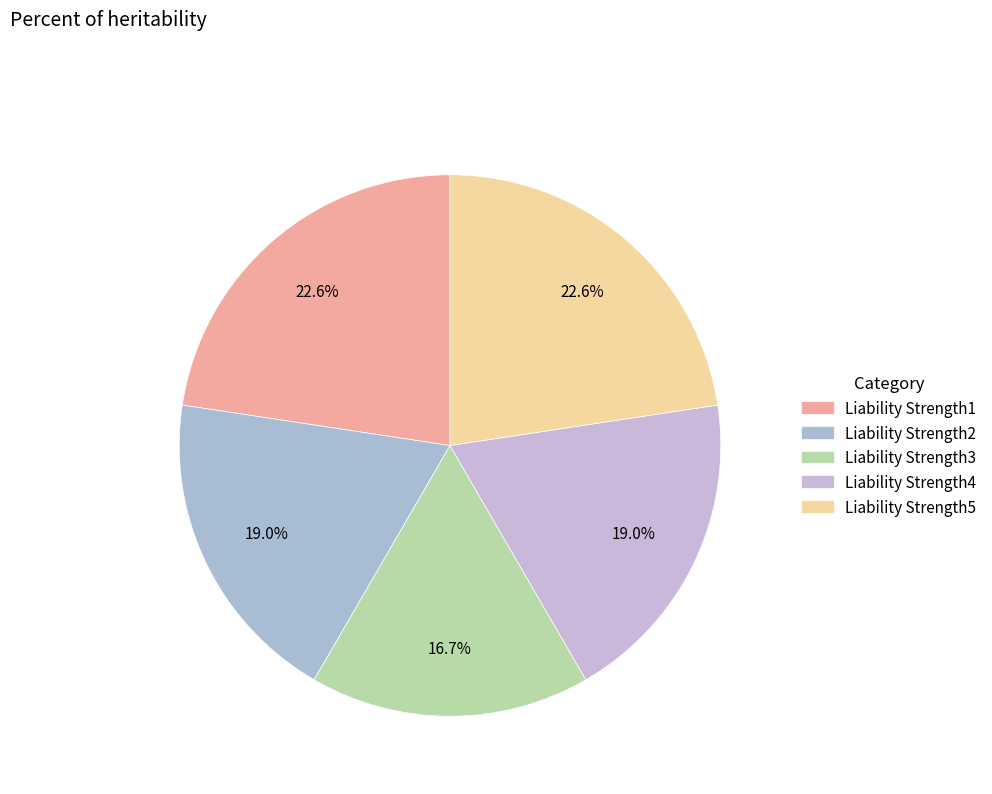

Is it true that Liability Strength1 is 23% of the pie?

True